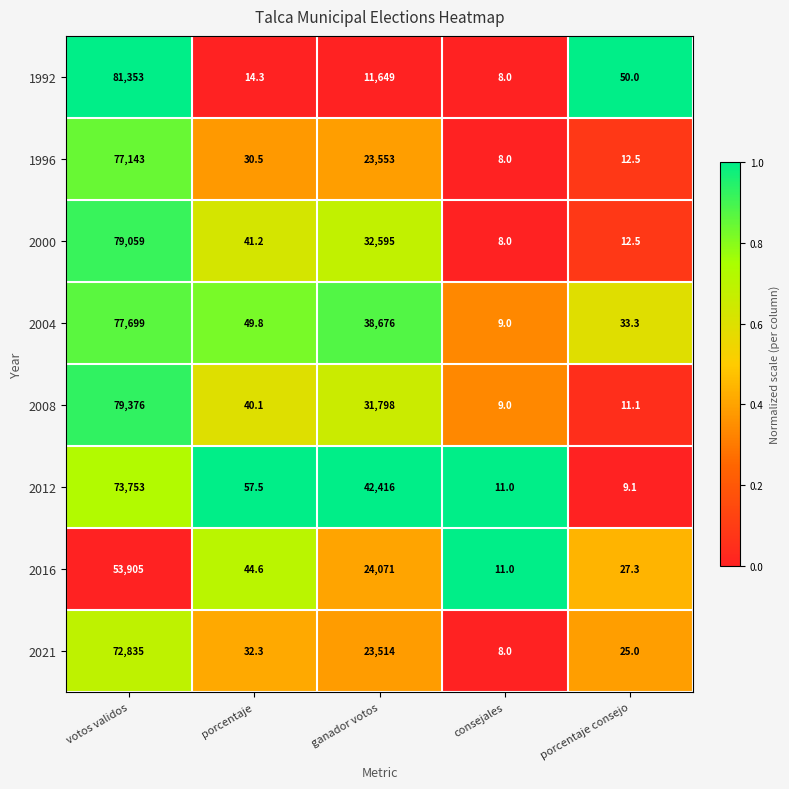

What is the maximum value shown in the chart?

81353.0